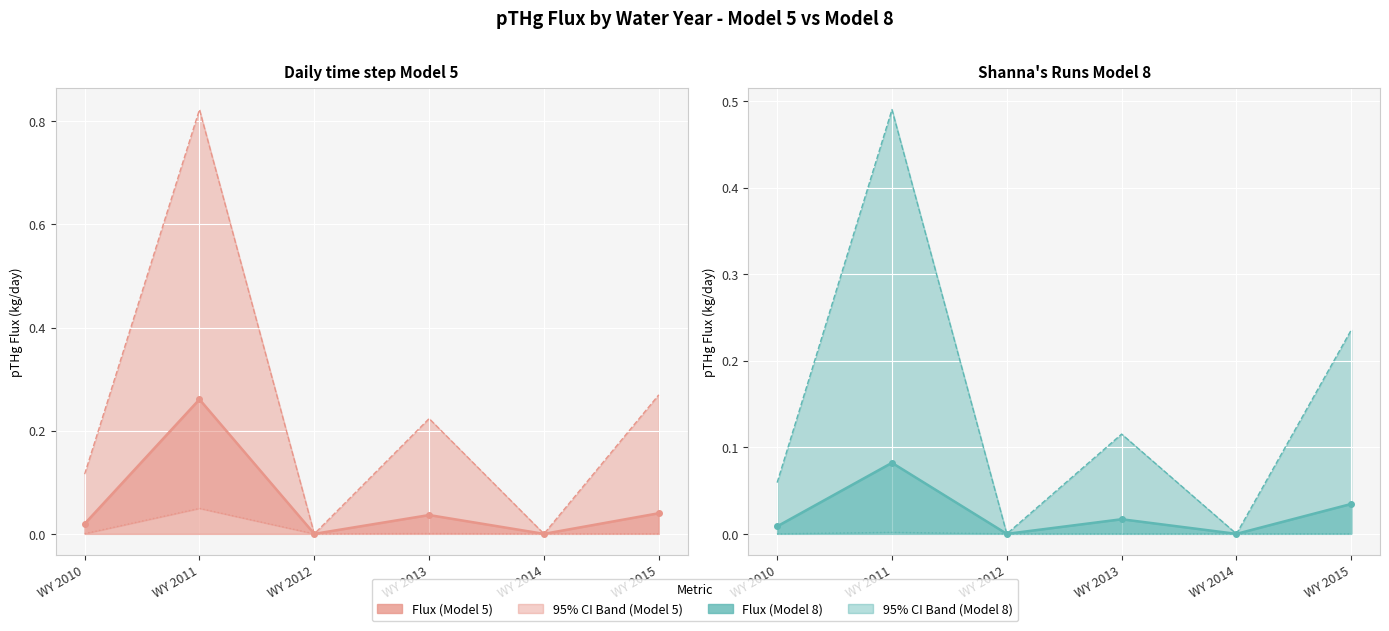

Rank the series at WY 2014 from highest to lowest value.

Flux line, U95, L95